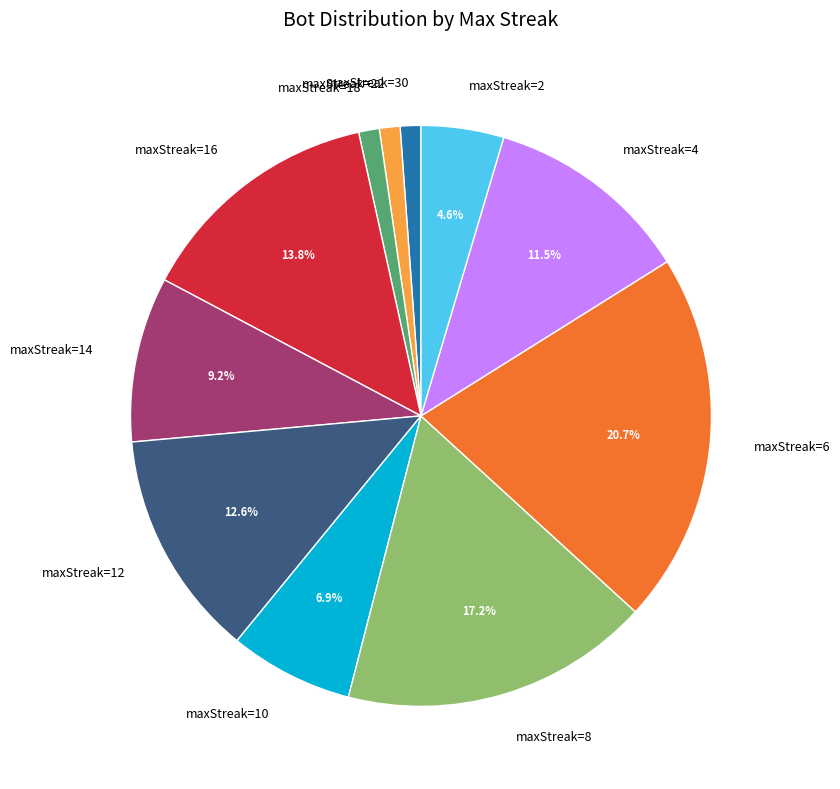

What percentage is NOT represented by maxStreak=4?

88.5%